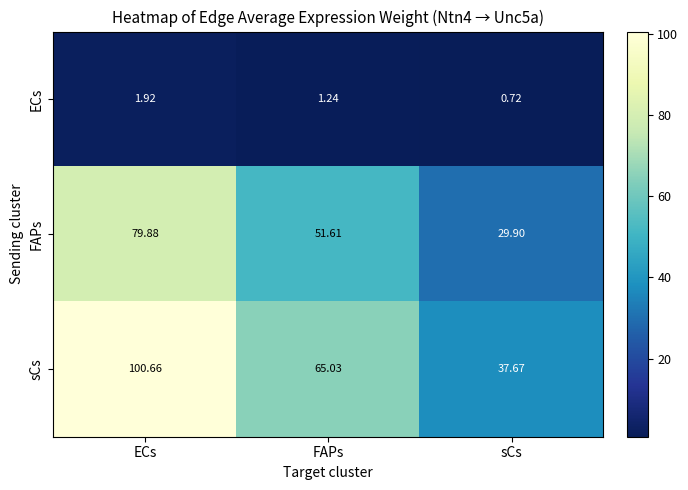

Which series has the largest total across all categories?

sCs